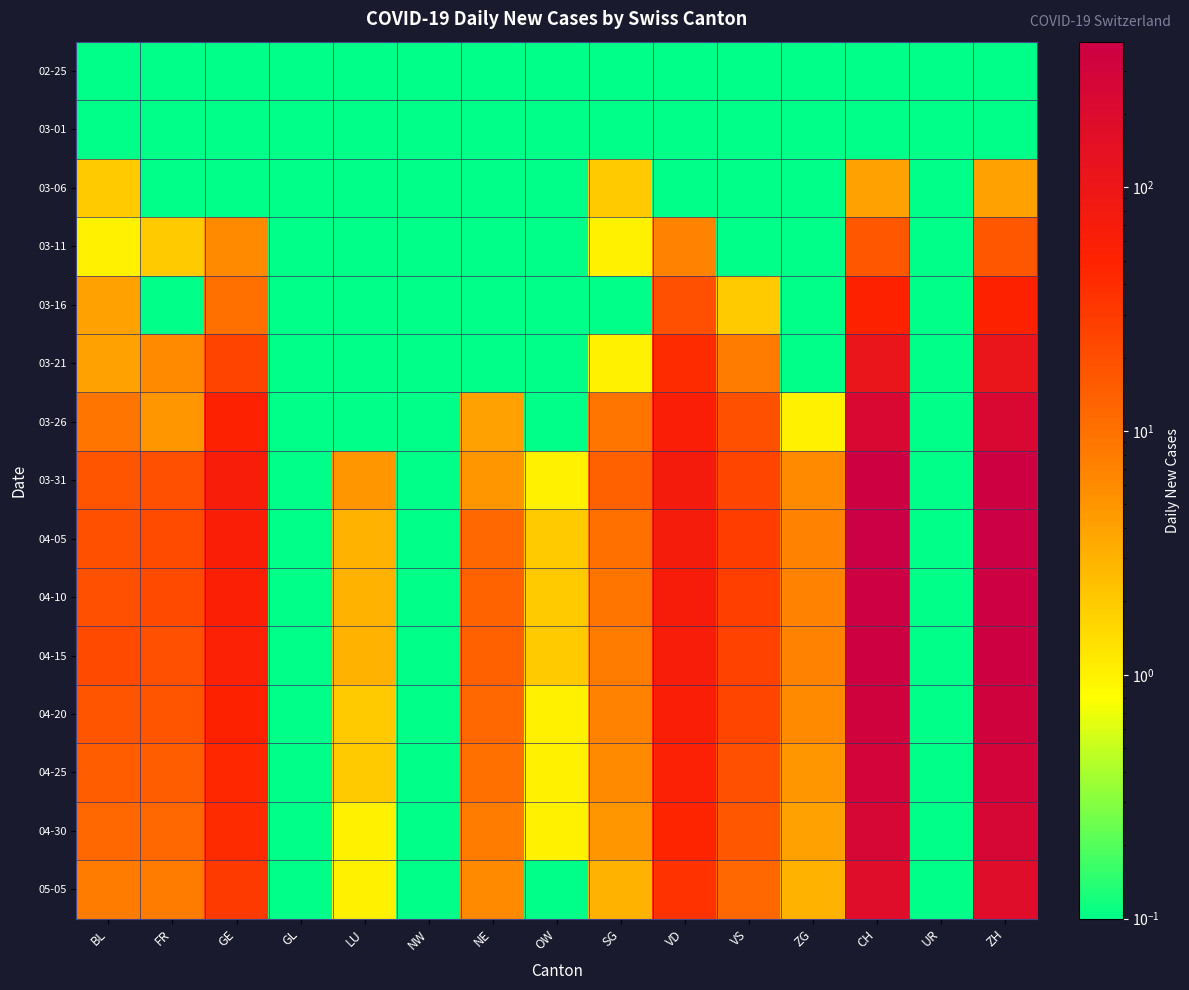

How many categories are shown in the chart?

15